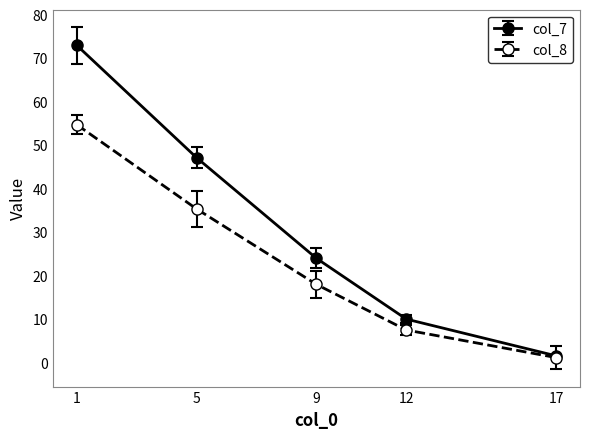

The value of col_8 at 1 is 37.0. True or false?

False